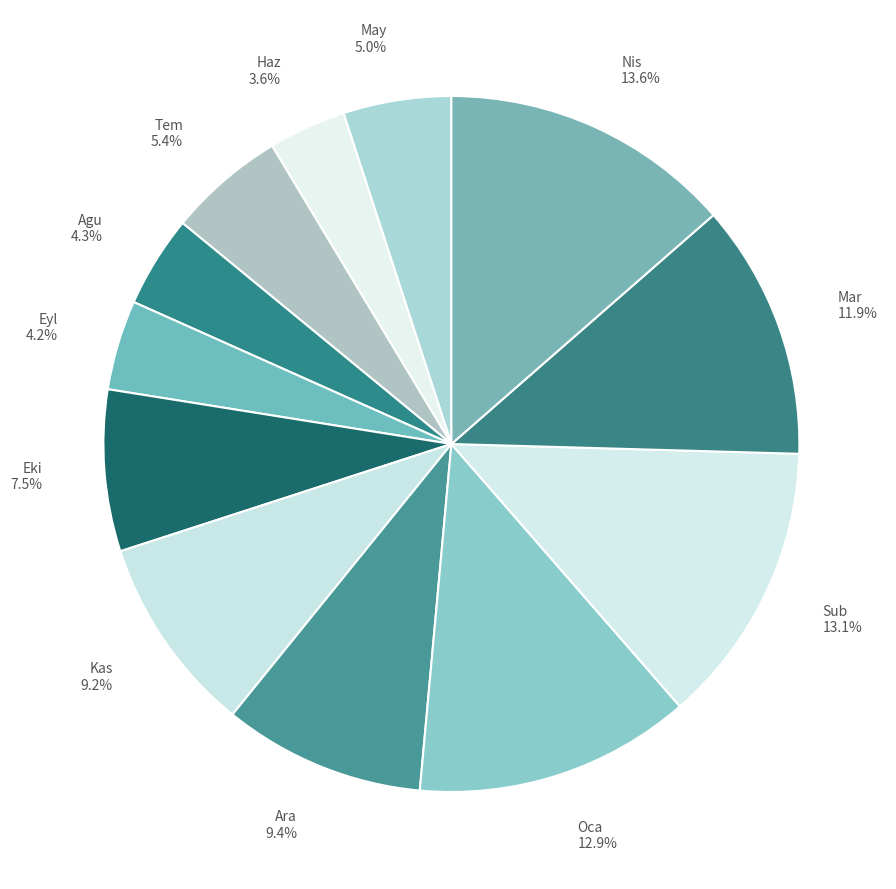

To the nearest percent, what is the average slice percentage?

8%